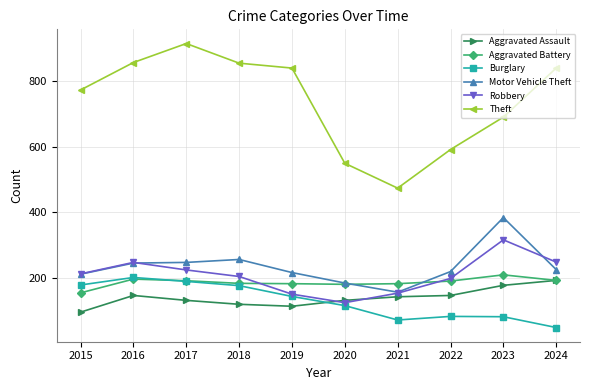

What is the minimum value shown in the chart?

48